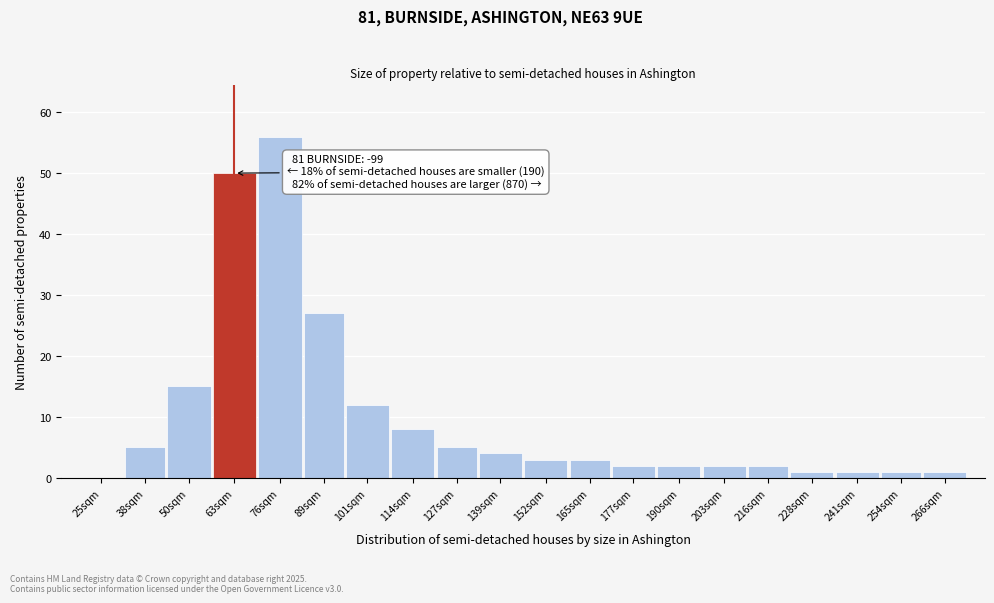

Reading left to right, list all the values displayed in this chart.

25sqm=0	38sqm=5	50sqm=15	63sqm=50	76sqm=56	89sqm=27	101sqm=12	114sqm=8	127sqm=5	139sqm=4	152sqm=3	165sqm=3	177sqm=2	190sqm=2	203sqm=2	216sqm=2	228sqm=1	241sqm=1	254sqm=1	266sqm=1